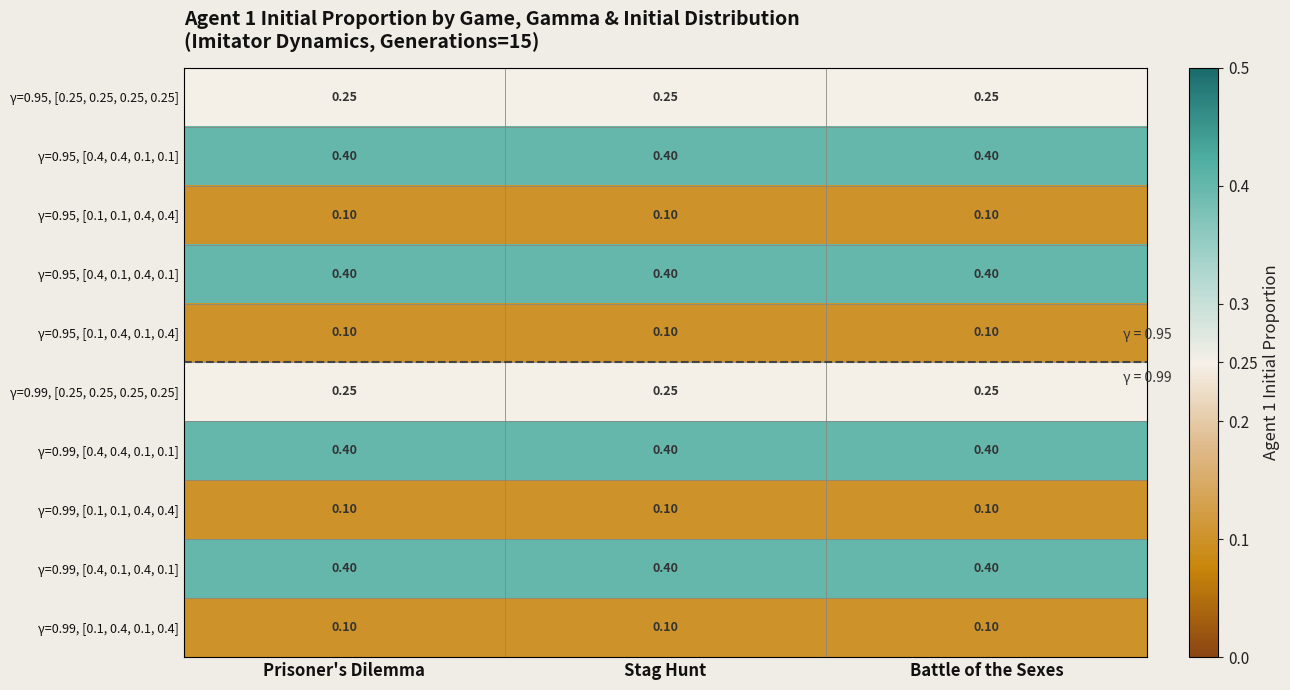

Is the value of γ=0.95, [0.1, 0.1, 0.4, 0.4] at Prisoner's Dilemma greater than the value of γ=0.95, [0.25, 0.25, 0.25, 0.25] at Prisoner's Dilemma?

No